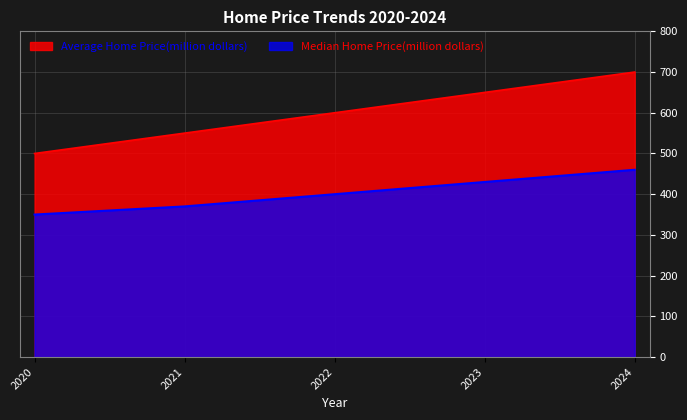

Is it true that Average Home Price(million dollars) equals 700 at 2024?

True